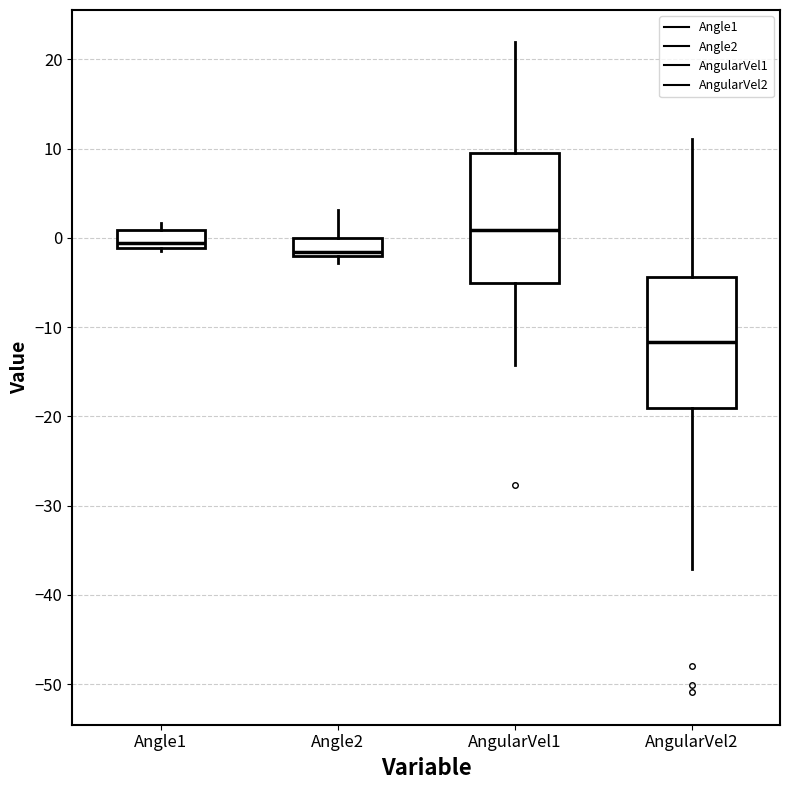

Reading left to right, read every box against the y-axis: the position of its median line, the range the box covers, and the ends of its whiskers. The values are not printed on the chart, so give them approximately, as read against the axis.

Angle1: median -1 (just above the box's lower edge), box -1 to 1, whiskers -2 to 2
Angle2: median -2 (just above the box's lower edge), box -2 to 0, whiskers -3 to 3
AngularVel1: median 1, box -5 to 10, whiskers -14 to 22
AngularVel2: median -12, box -19 to -4, whiskers -37 to 11